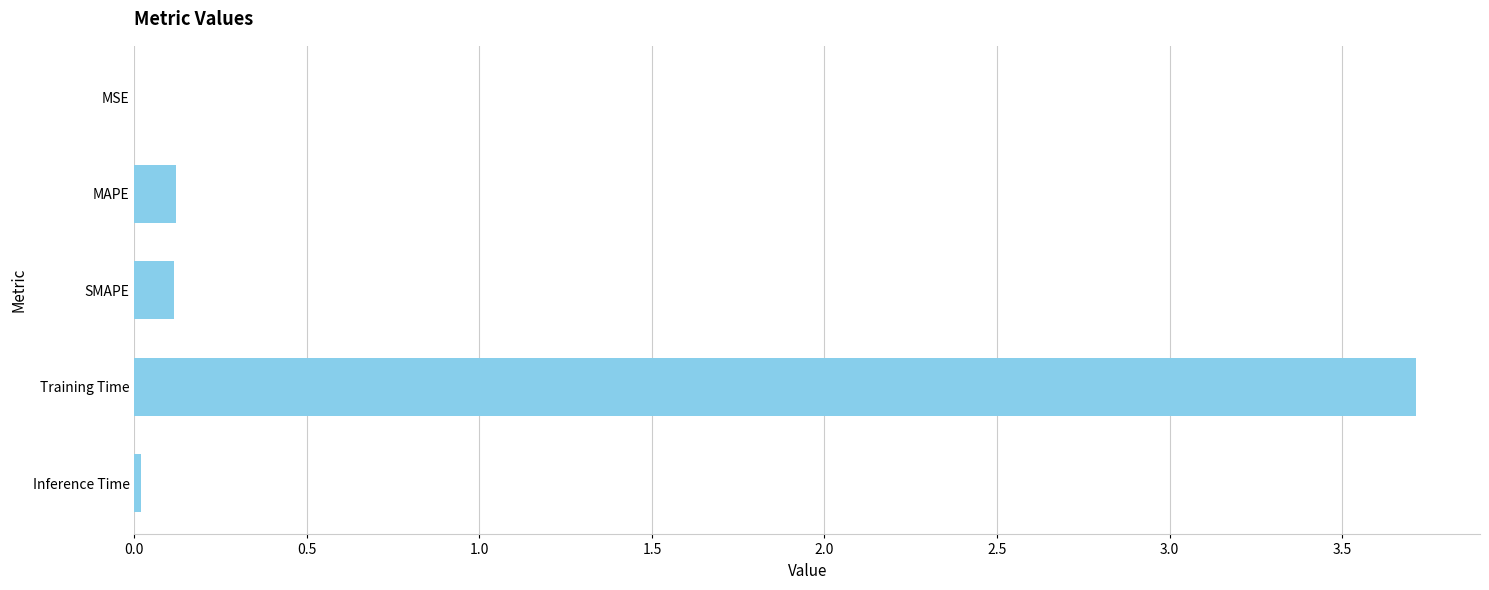

What is the sum of all values?

4.0